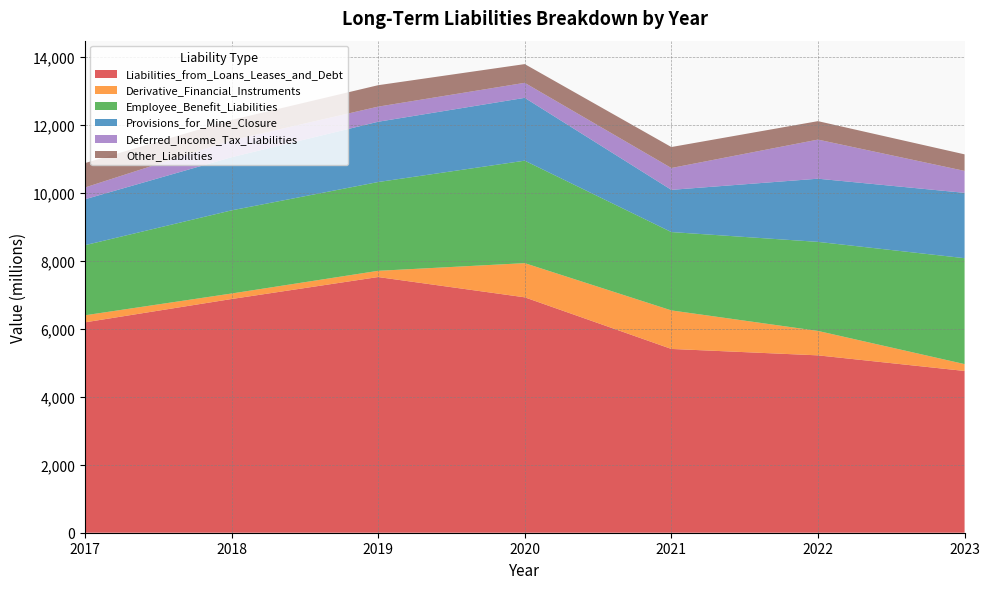

Reading left to right, what are all the values shown in this chart?

Liabilities_from_Loans_Leases_and_Debt: 6191	6878	7525	6928	5409	5220	4761
Derivative_Financial_Instruments: 208	162	183	1006	1134	719	202
Employee_Benefit_Liabilities: 2063	2447	2613	3016	2306	2621	3117
Provisions_for_Mine_Closure: 1351	1564	1774	1849	1242	1859	1923
Deferred_Income_Tax_Liabilities: 347	498	445	442	643	1151	646
Other_Liabilities: 718	598	631	551	617	543	487